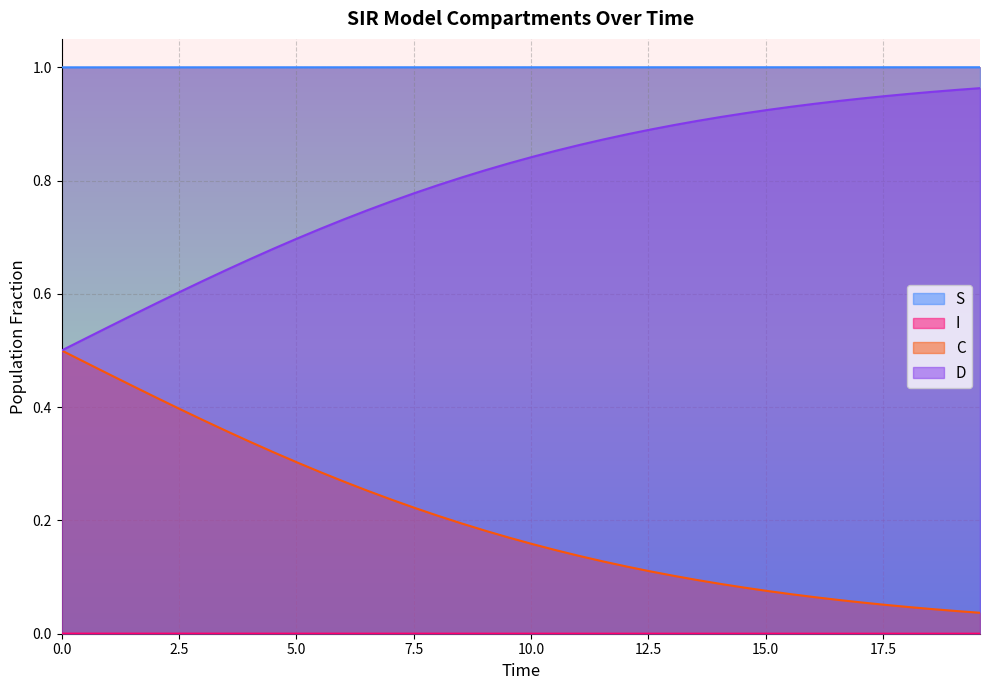

True or false: C and S intersect in this chart.

False